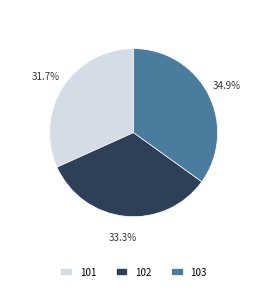

Which has a higher value, 103 or 102?

103